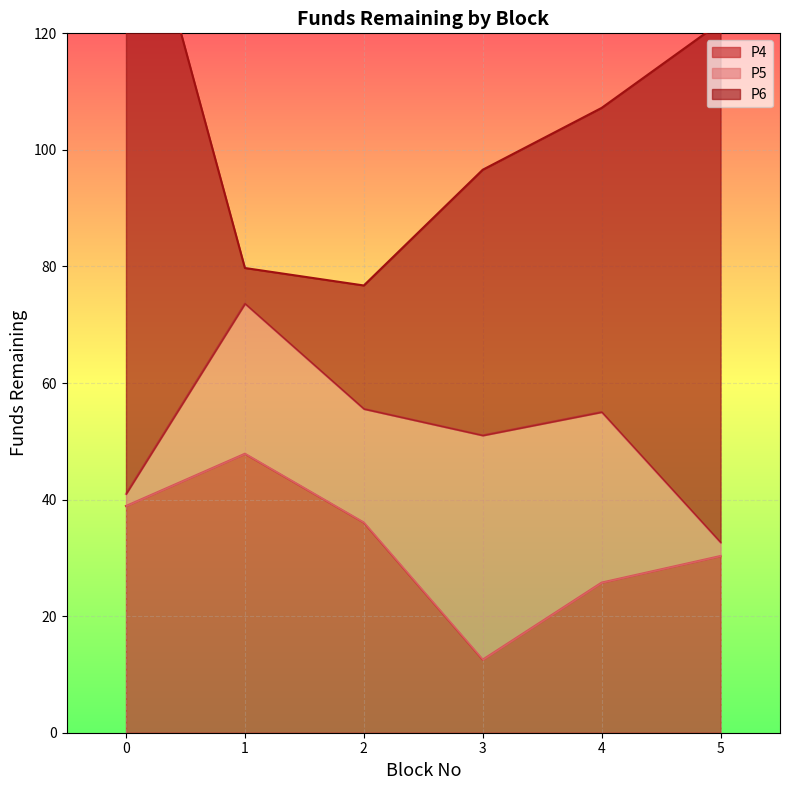

True or false: P5 has a value of 16.8 at 1.

False